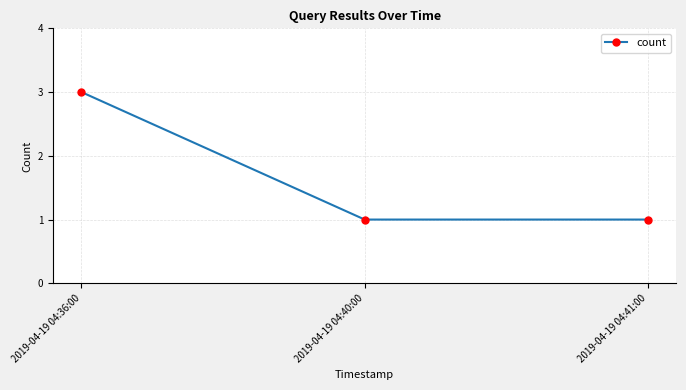

The chart shows a value of 3 at 2019-04-19 04:36:00. True or false?

True